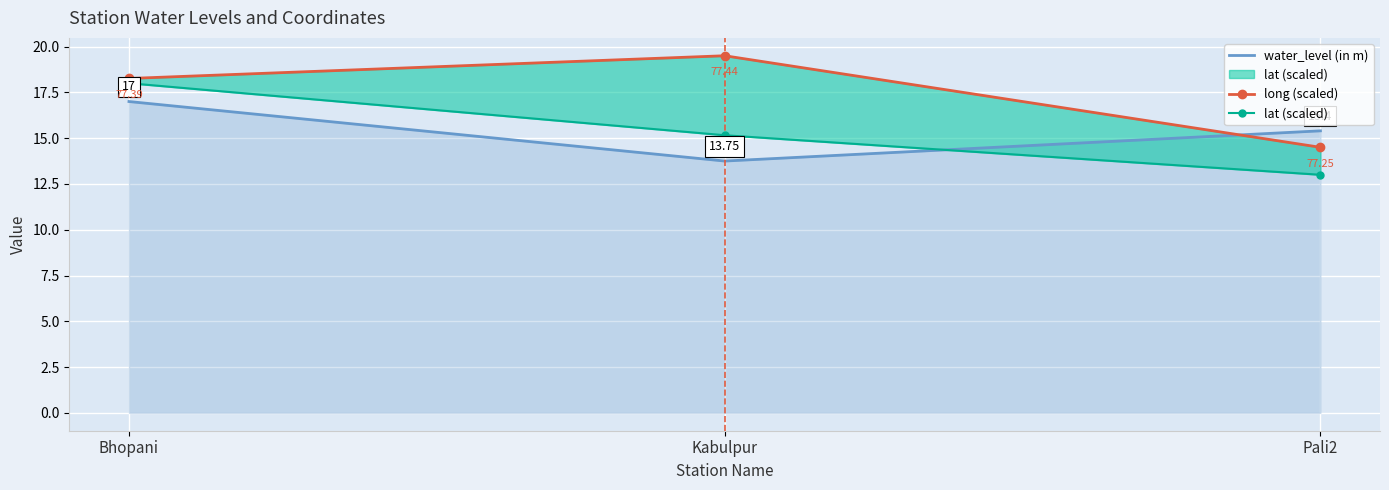

The value of long (scaled) at Bhopani is 6.0. True or false?

False